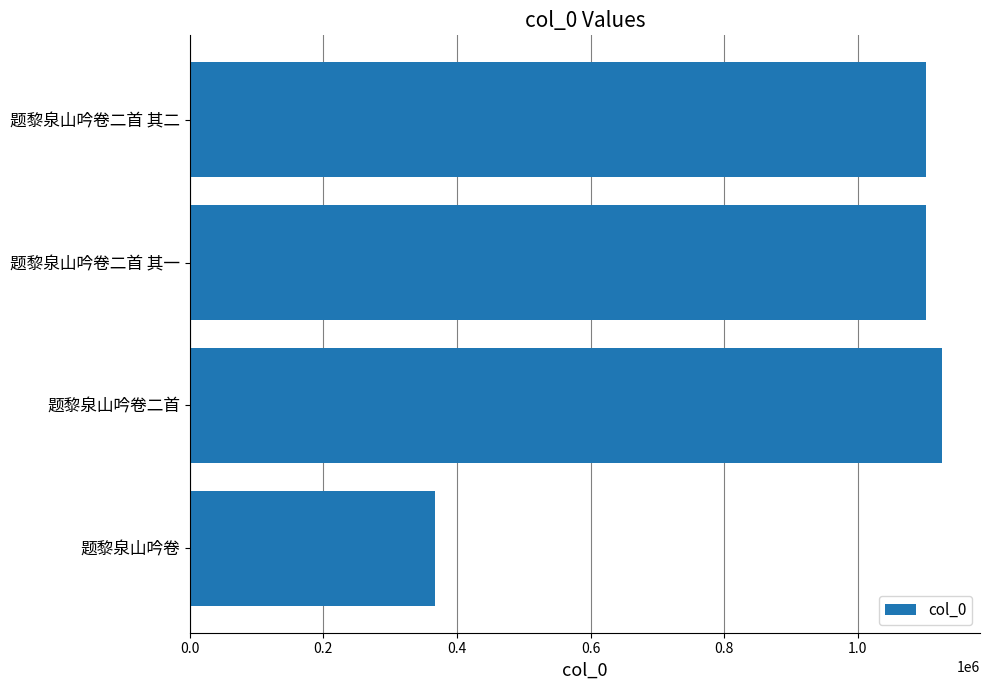

True or false: the data shows 1101523 at 题黎泉山吟卷二首 其二.

True